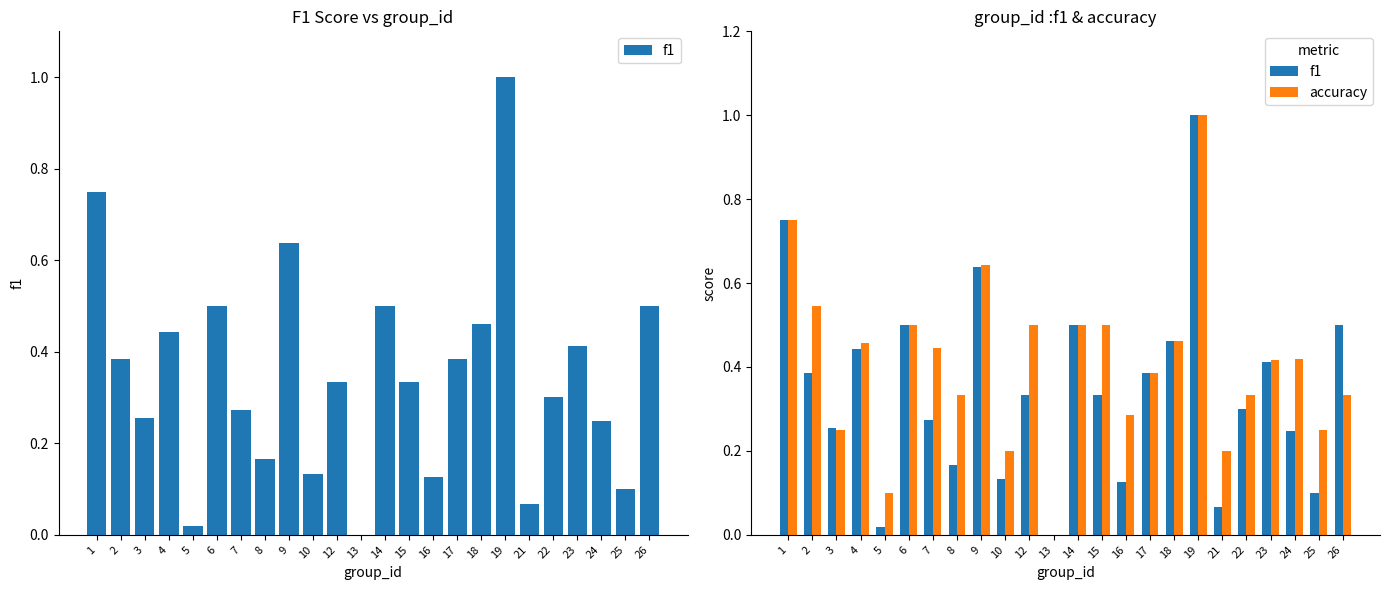

List the labels in order of accuracy value, smallest first.

13, 5, 10, 21, 3, 25, 16, 8, 22, 26, 17, 23, 24, 7, 4, 18, 6, 12, 14, 15, 2, 9, 1, 19